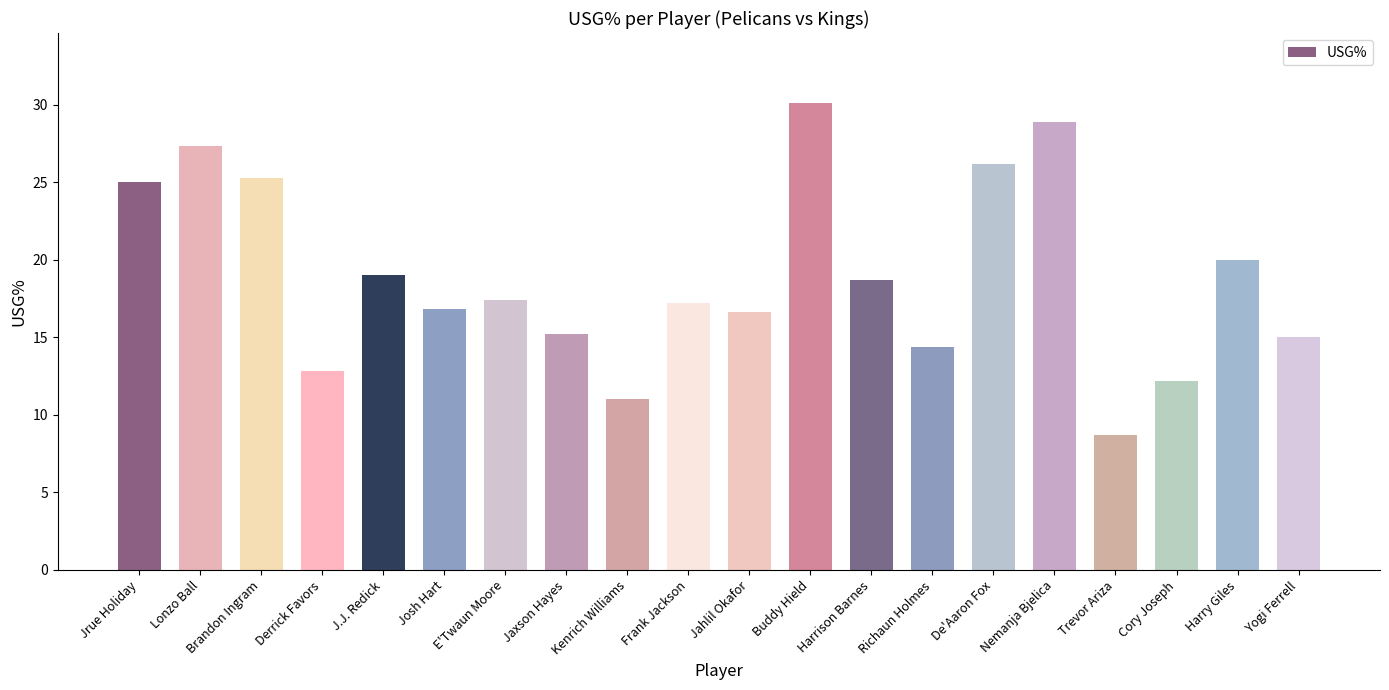

What is the difference between the second highest and minimum values?

20.2